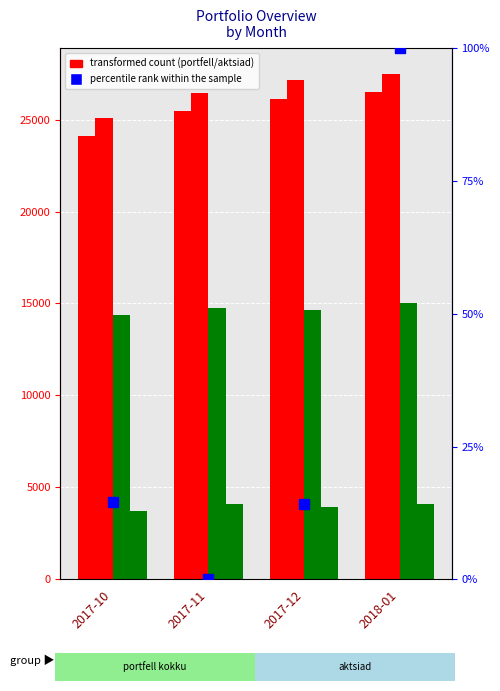

At which category is the sum across all series the highest?

2018-01